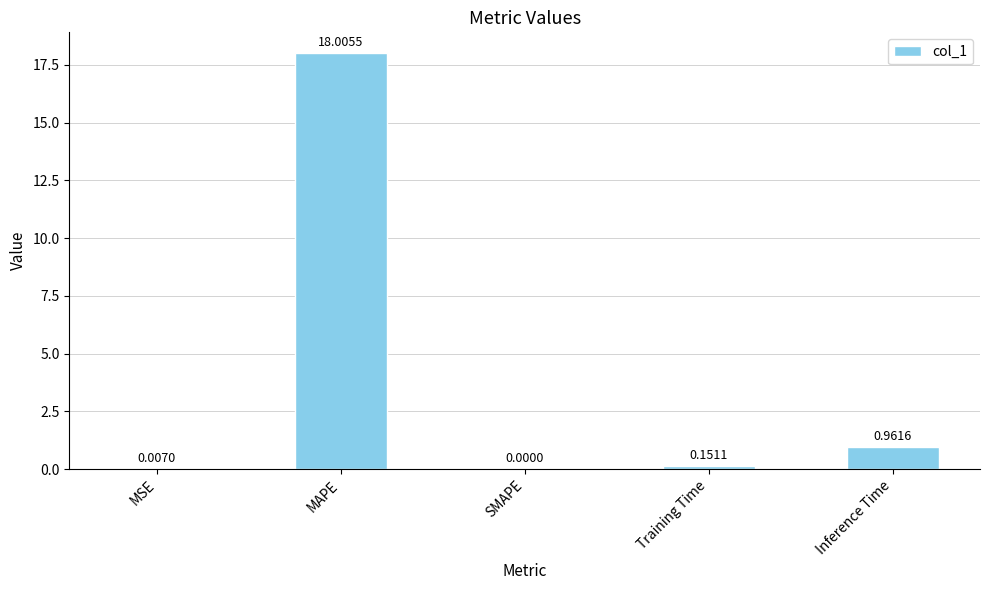

Which label corresponds to the largest value in the chart?

MAPE